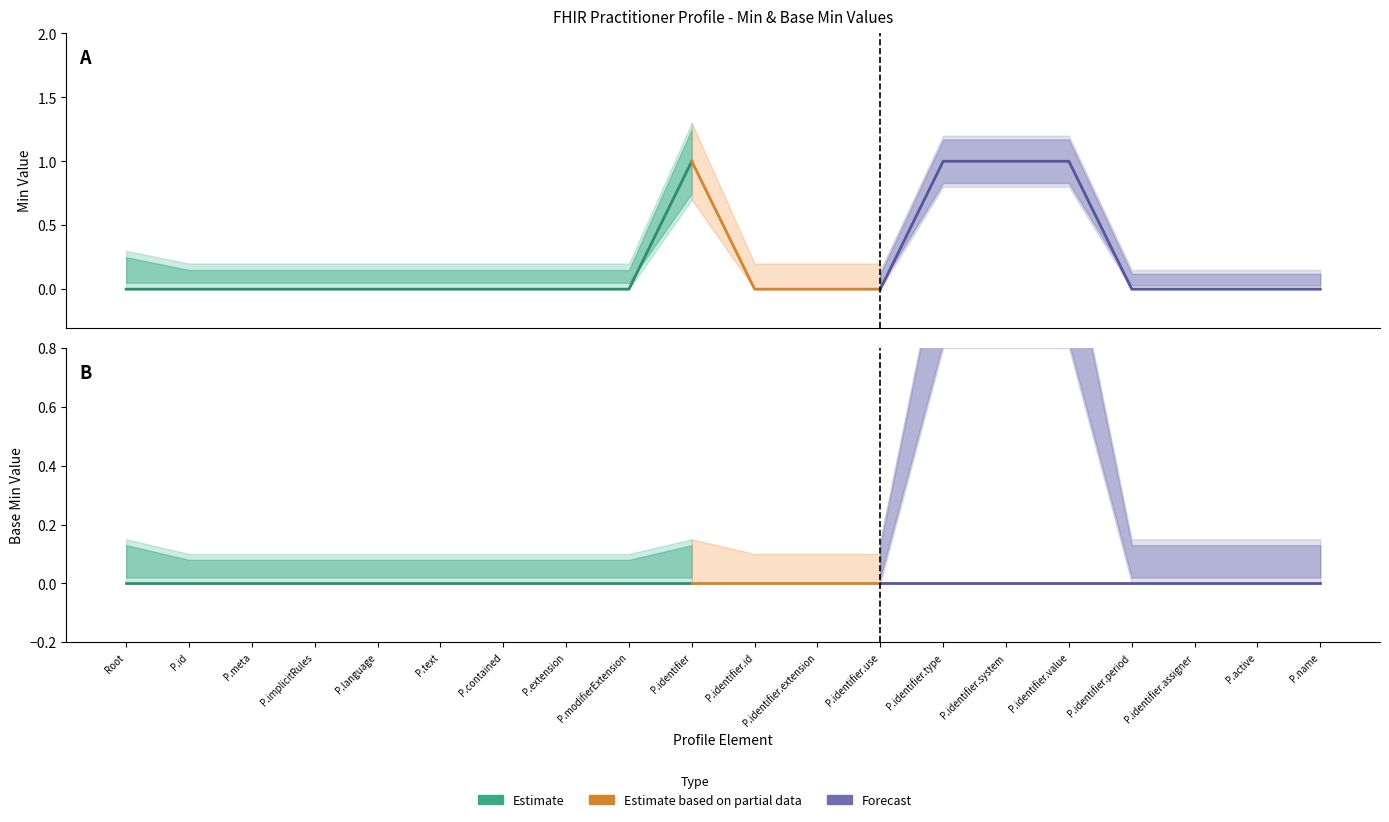

The Max (Forecast) series shows 0 at Practitioner.identifier.extension. True or false?

True